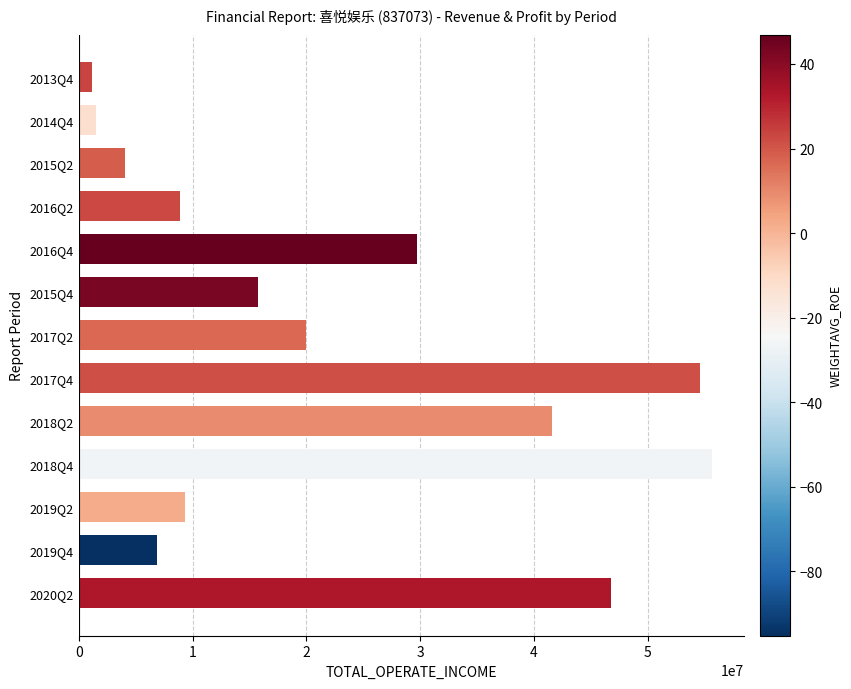

What is the average value?

22759638.5